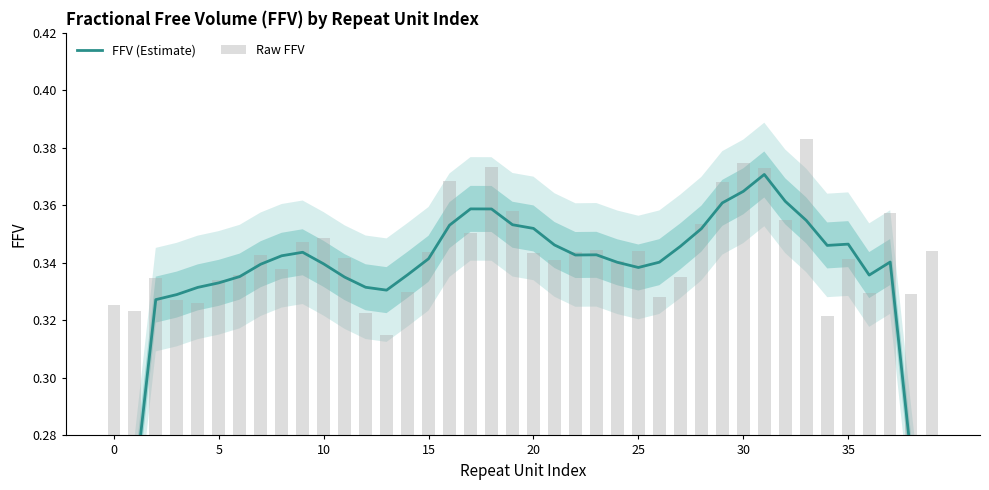

Rank the series by their maximum value, from lowest to highest.

FFV (Estimate), Raw FFV